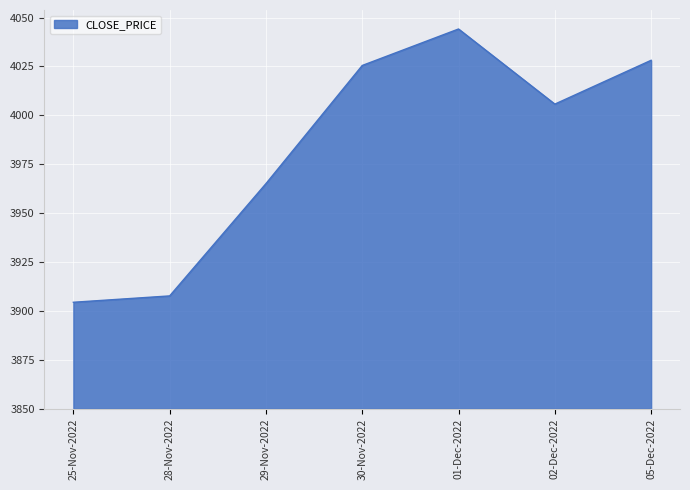

Rank the categories by value from lowest to highest.

25-Nov-2022, 28-Nov-2022, 29-Nov-2022, 02-Dec-2022, 30-Nov-2022, 05-Dec-2022, 01-Dec-2022